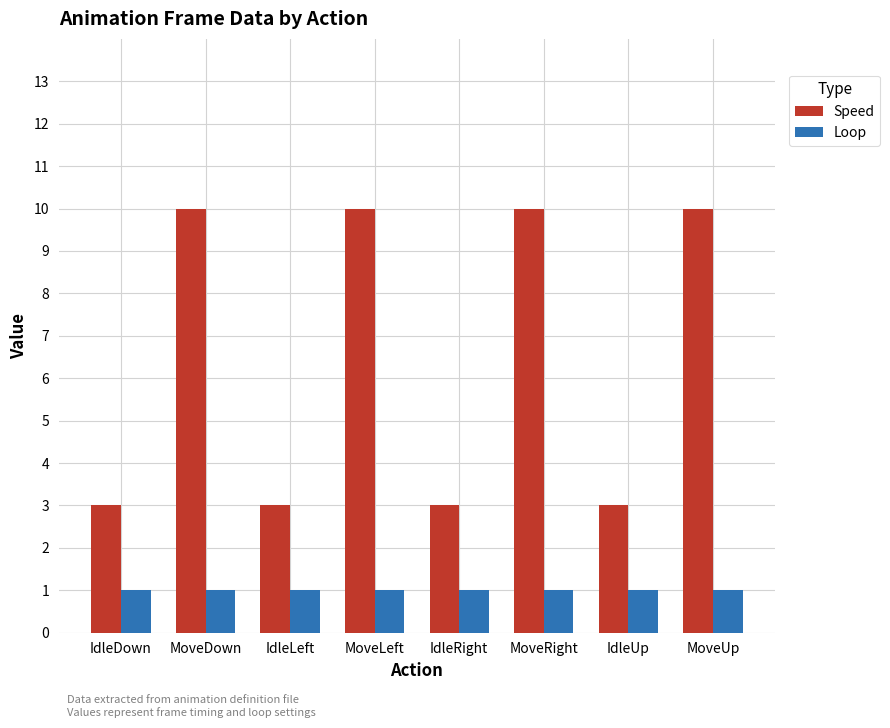

At how many categories does at least one series exceed 7?

4